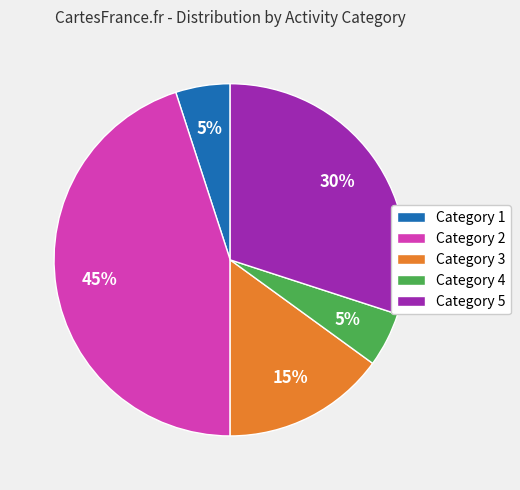

Is the sum of Category 3 and Category 1 greater than half?

No